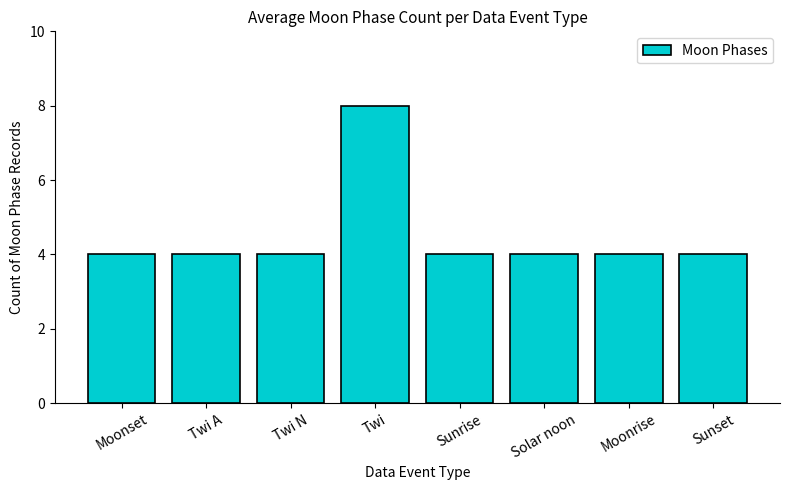

Which label corresponds to the largest value in the chart?

Twi